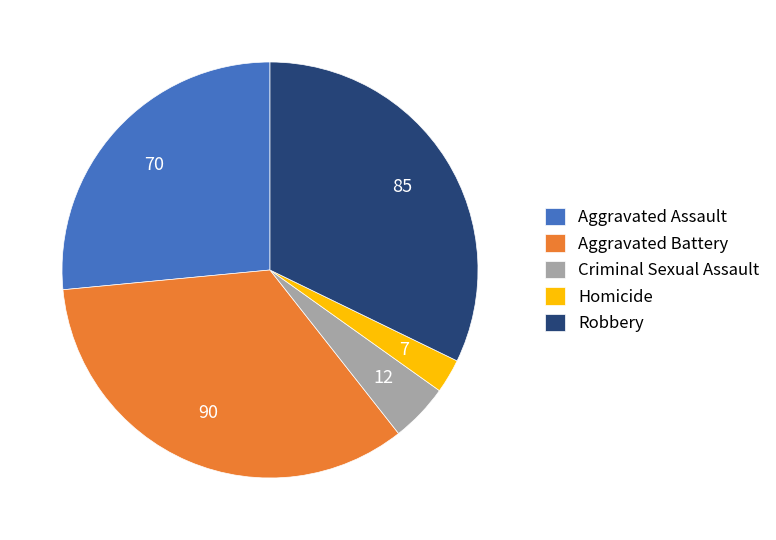

Count the number of slices in the pie.

5